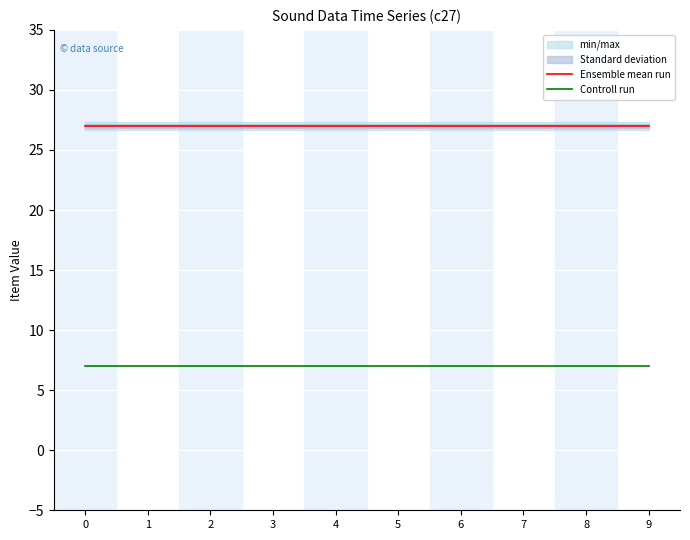

Reading right to left, list all the values displayed in this chart.

Ensemble mean run: 9=27	8=27	7=27	6=27	5=27	4=27	3=27	2=27	1=27	0=27
Controll run: 9=7	8=7	7=7	6=7	5=7	4=7	3=7	2=7	1=7	0=7